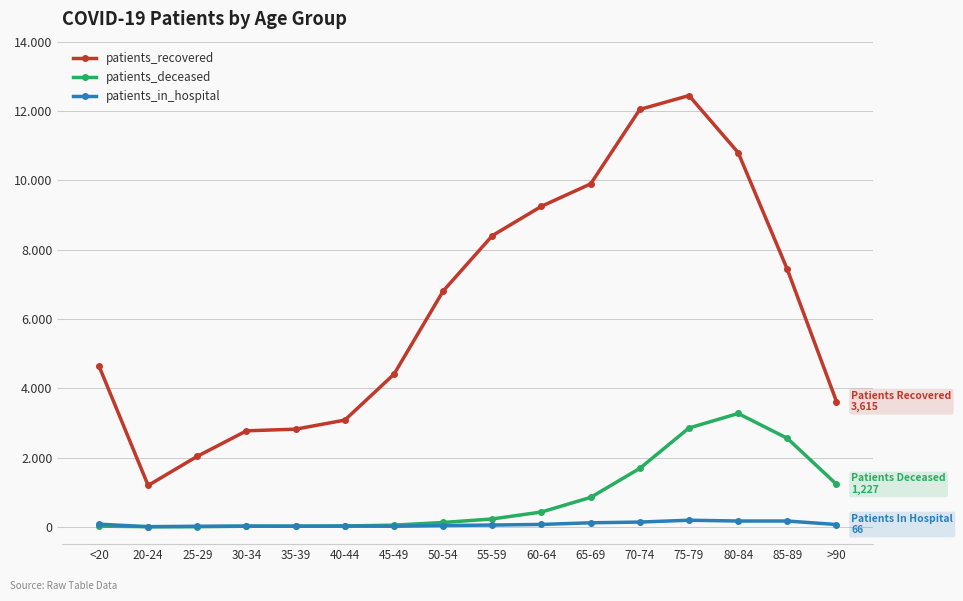

True or false: patients_deceased and patients_recovered cross at least once.

False